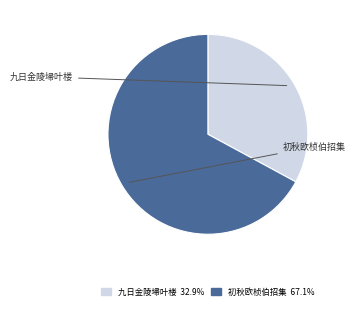

Count the number of slices in the pie.

2